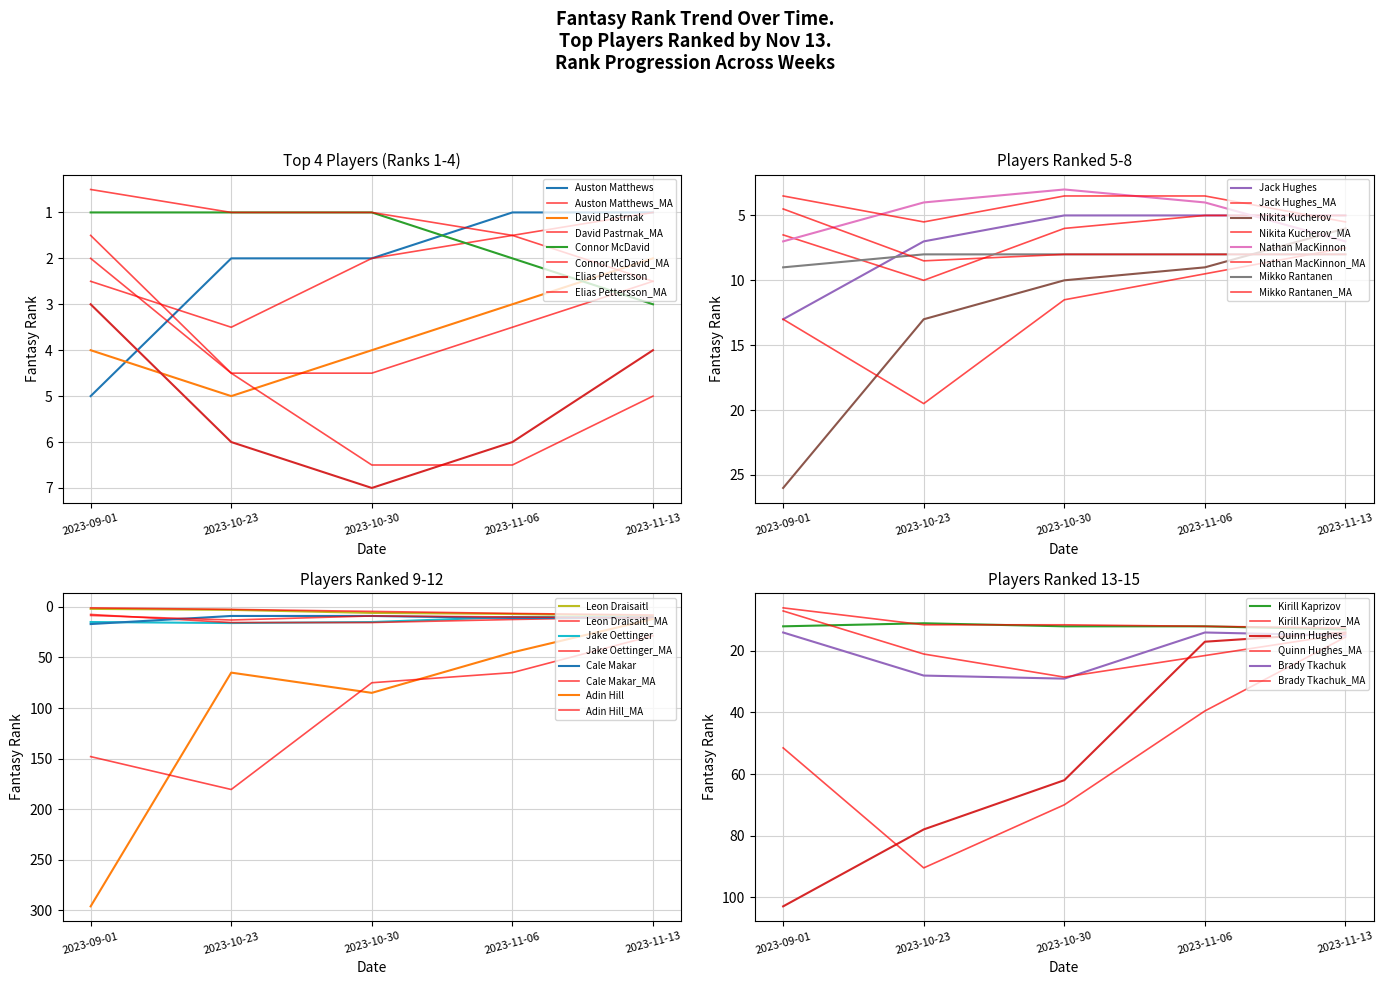

Reading left to right, transcribe all the data shown in this chart.

rank_2023-09-01: Auston Matthews=5	David Pastrnak=4	Connor McDavid=1	Elias Pettersson=3	Jack Hughes=13	Nikita Kucherov=26	Nathan MacKinnon=7	Mikko Rantanen=9	Leon Draisaitl=2	Jake Oettinger=15	Cale Makar=17	Adin Hill=296	Kirill Kaprizov=12	Quinn Hughes=103	Brady Tkachuk=14
rank_2023-10-23: Auston Matthews=2	David Pastrnak=5	Connor McDavid=1	Elias Pettersson=6	Jack Hughes=7	Nikita Kucherov=13	Nathan MacKinnon=4	Mikko Rantanen=8	Leon Draisaitl=3	Jake Oettinger=16	Cale Makar=9	Adin Hill=65	Kirill Kaprizov=11	Quinn Hughes=78	Brady Tkachuk=28
rank_2023-10-30: Auston Matthews=2	David Pastrnak=4	Connor McDavid=1	Elias Pettersson=7	Jack Hughes=5	Nikita Kucherov=10	Nathan MacKinnon=3	Mikko Rantanen=8	Leon Draisaitl=6	Jake Oettinger=15	Cale Makar=9	Adin Hill=85	Kirill Kaprizov=12	Quinn Hughes=62	Brady Tkachuk=29
rank_2023-11-06: Auston Matthews=1	David Pastrnak=3	Connor McDavid=2	Elias Pettersson=6	Jack Hughes=5	Nikita Kucherov=9	Nathan MacKinnon=4	Mikko Rantanen=8	Leon Draisaitl=7	Jake Oettinger=10	Cale Makar=11	Adin Hill=45	Kirill Kaprizov=12	Quinn Hughes=17	Brady Tkachuk=14
rank_2023-11-13: Auston Matthews=1	David Pastrnak=2	Connor McDavid=3	Elias Pettersson=4	Jack Hughes=5	Nikita Kucherov=6	Nathan MacKinnon=7	Mikko Rantanen=8	Leon Draisaitl=9	Jake Oettinger=10	Cale Makar=11	Adin Hill=12	Kirill Kaprizov=13	Quinn Hughes=14	Brady Tkachuk=15